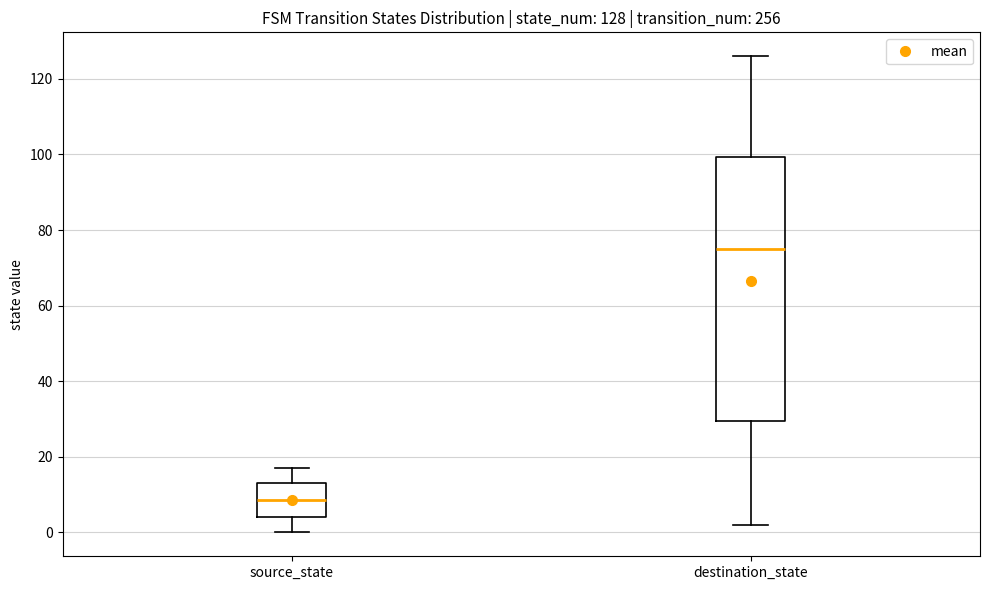

Which box's median line is the highest?

destination_state